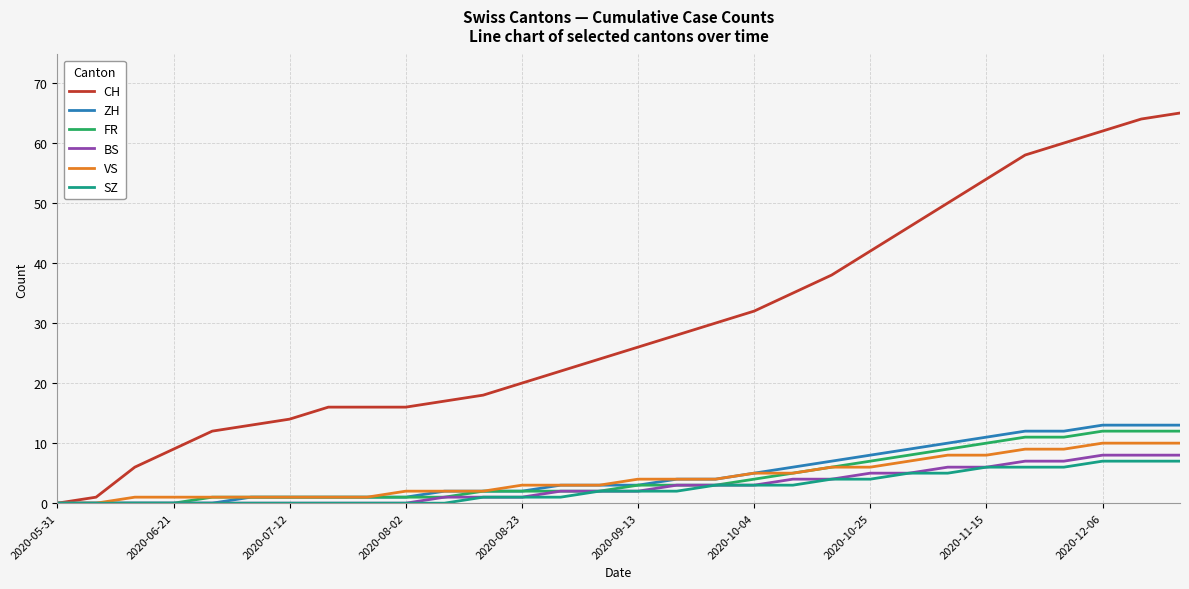

What is the highest value of the CH series?

65